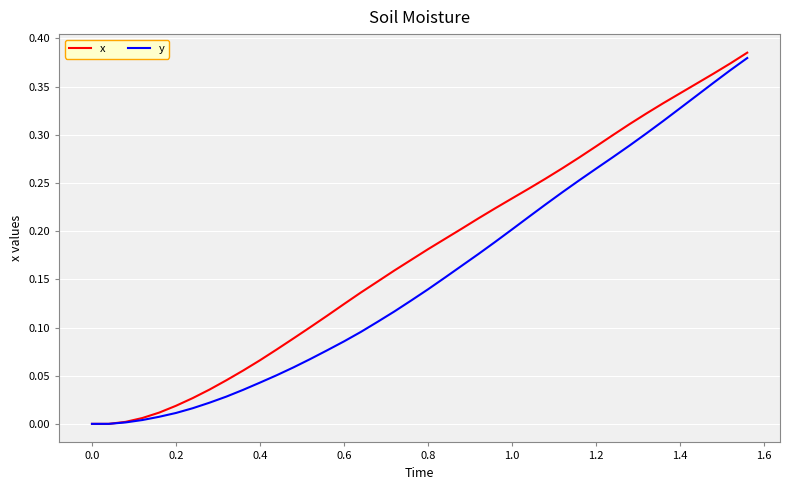

Which series has the largest range (max minus min)?

x